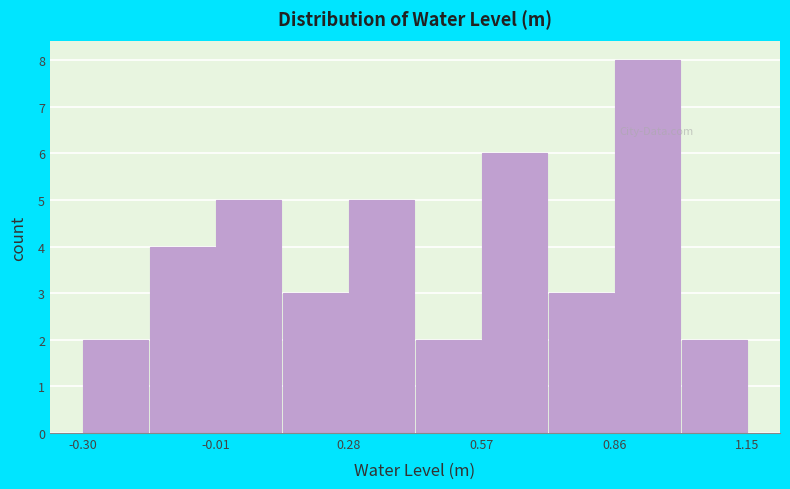

Around what value on the x-axis is the tallest bar? Give the approximate position of its centre, as read against the axis.

0.95